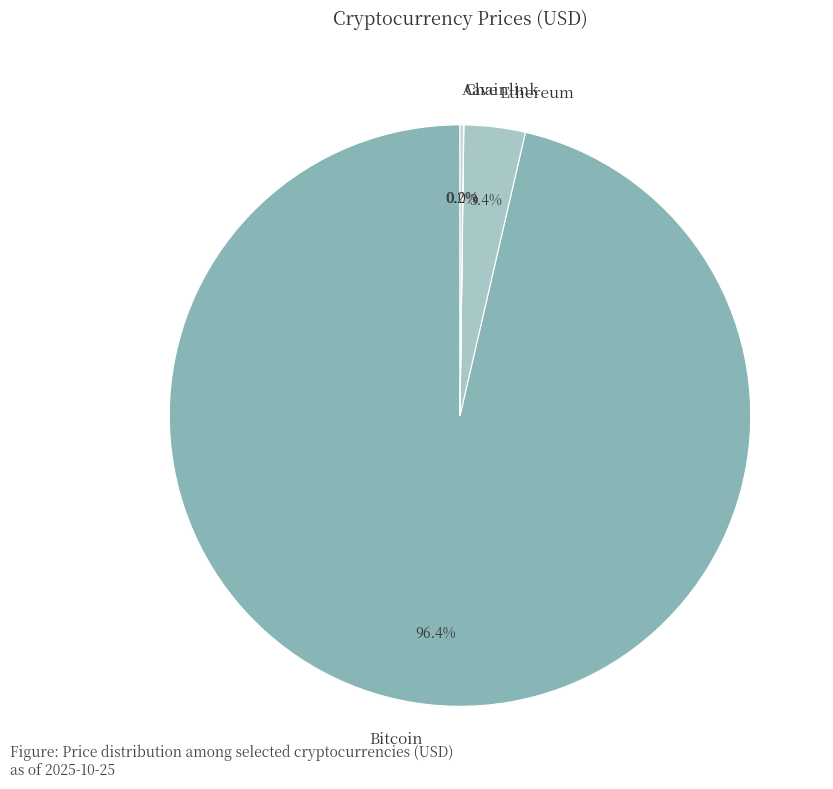

Is there a majority slice in this chart?

Yes